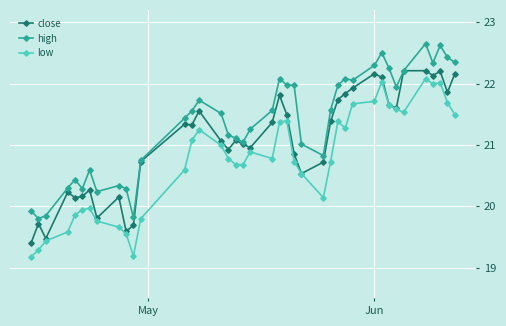

List the series in order of their overall mean, highest first.

high, close, low